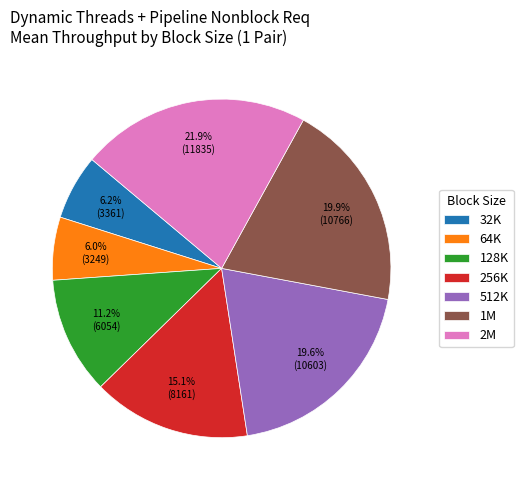

Is there any slice that represents more than half of the pie?

No